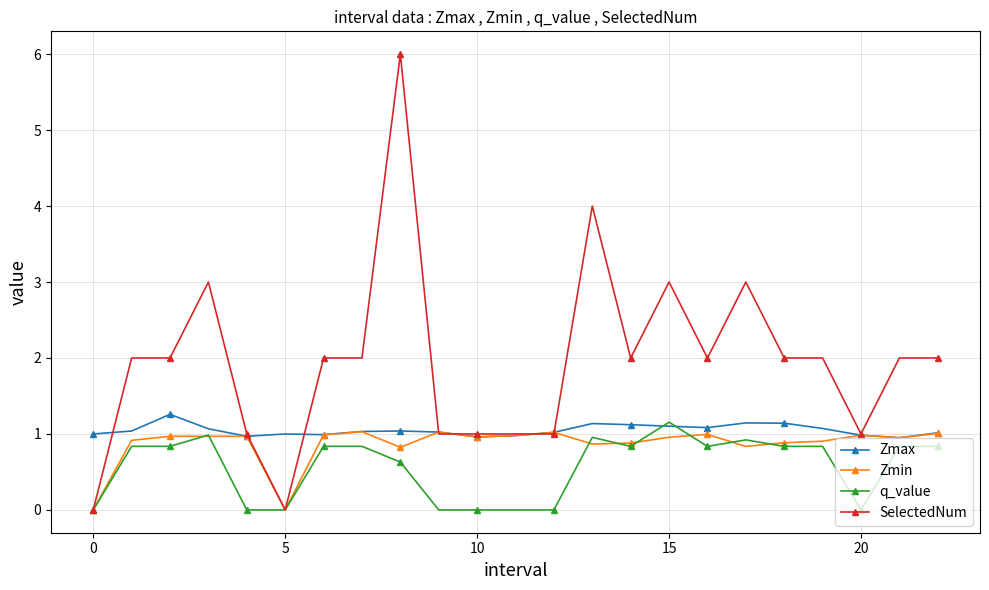

What is the value of the SelectedNum point at the 4th from the left?

3.0